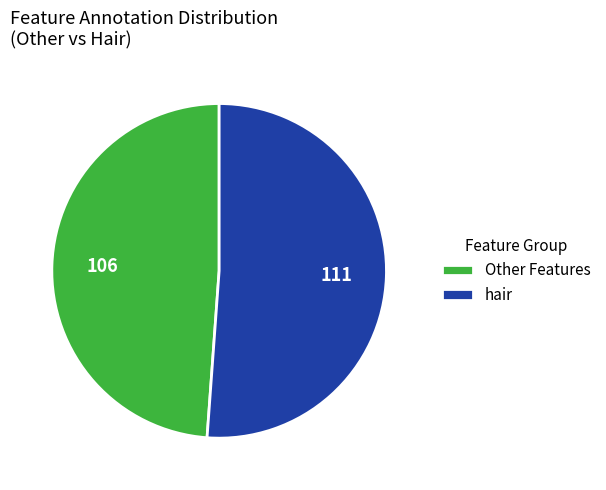

Which category accounts for the majority?

hair